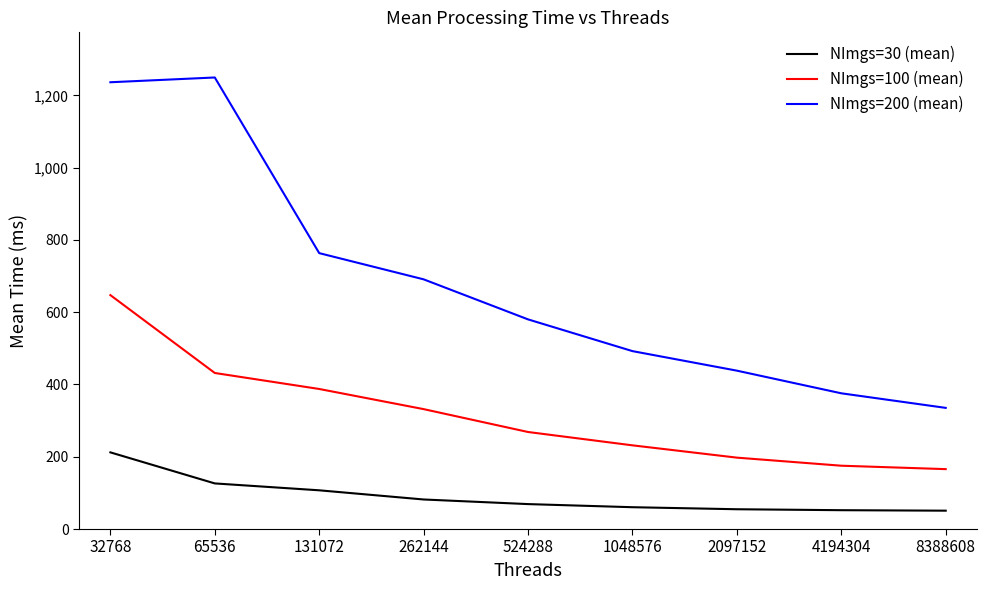

Rank the series at 2097152 from highest to lowest value.

NImgs=200 (mean), NImgs=100 (mean), NImgs=30 (mean)